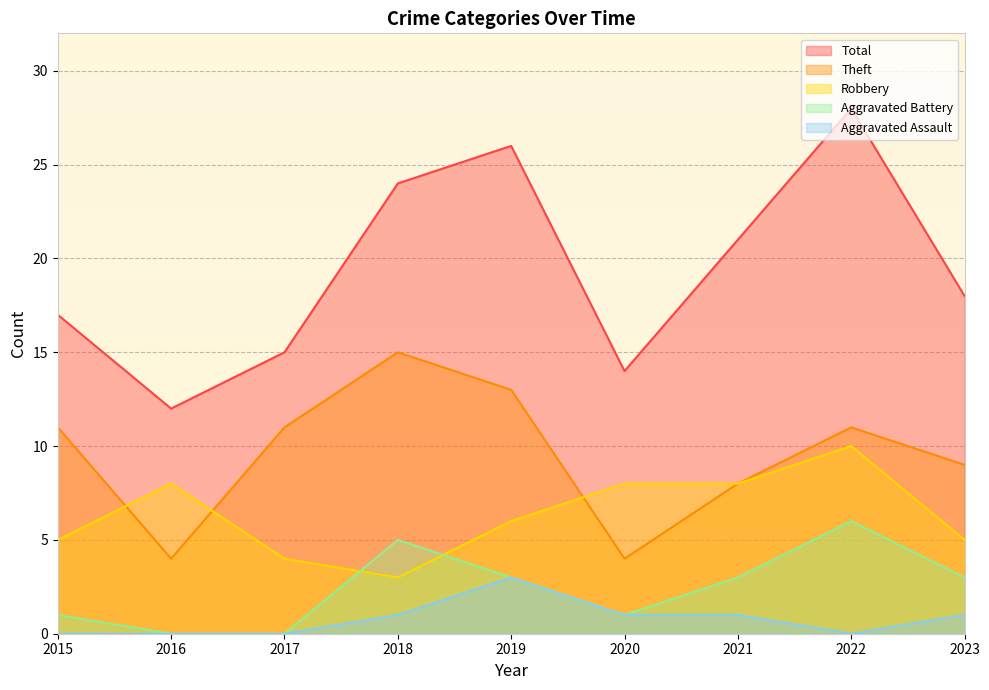

What is the value of the Total point at the 6th from the left?

14